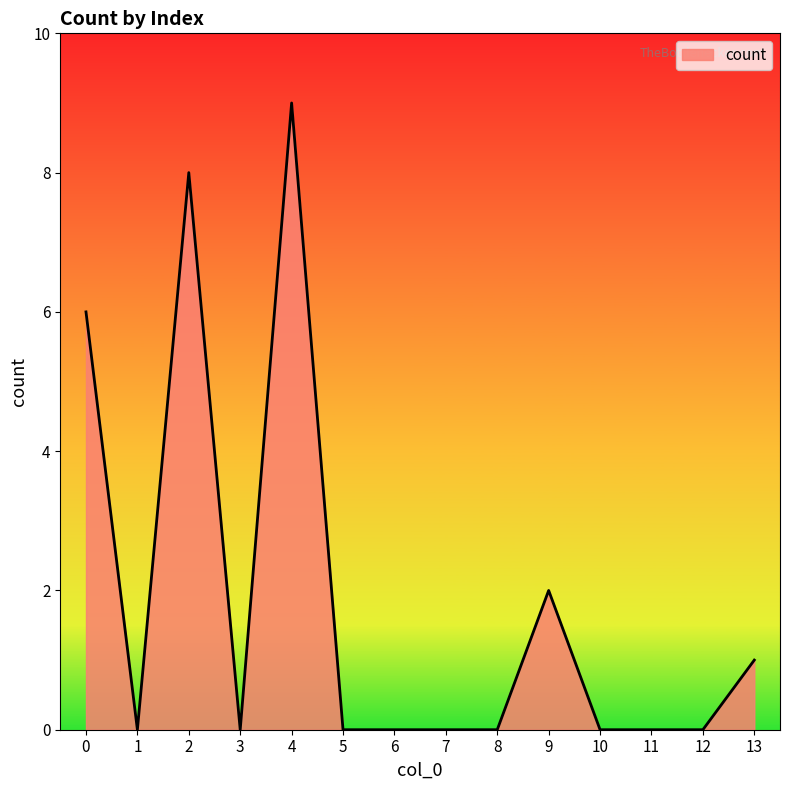

Which category has the highest value across all series?

4